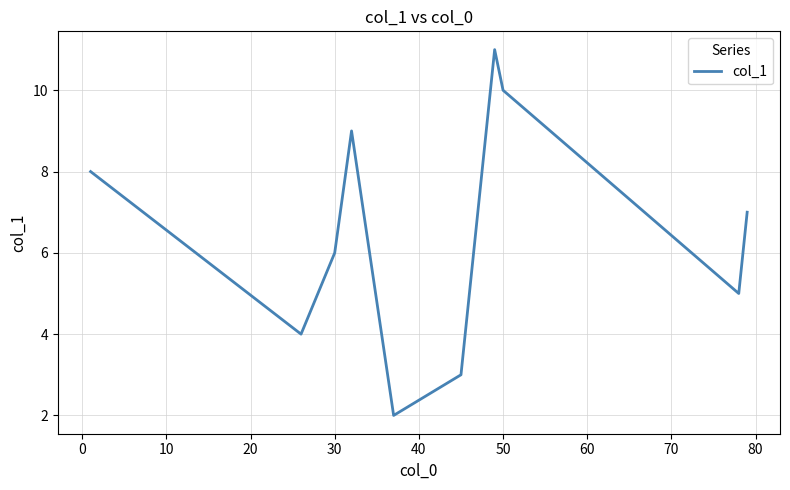

What is the greatest value displayed?

11.0